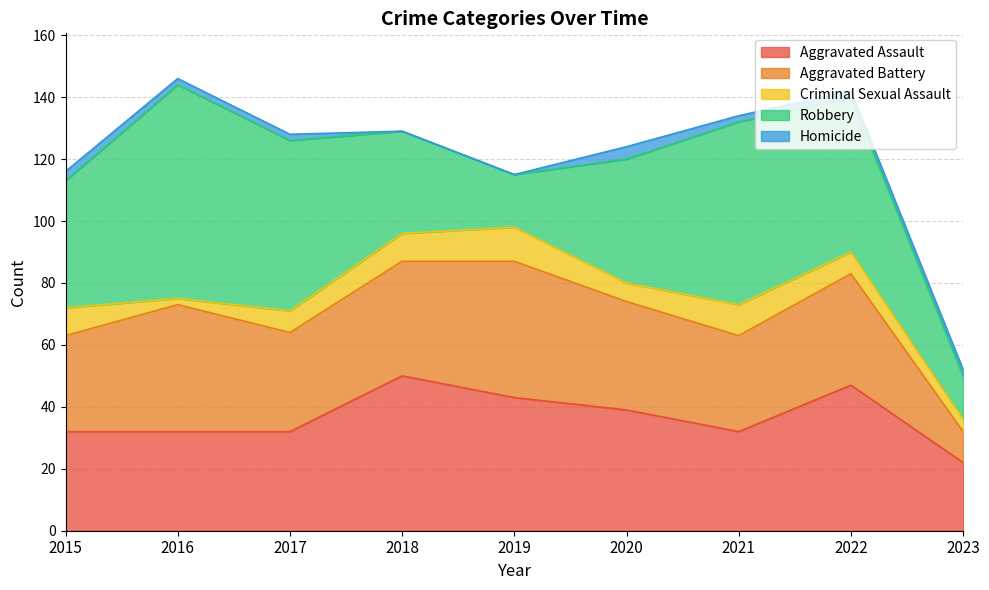

At which label does Aggravated Battery reach its minimum?

2023